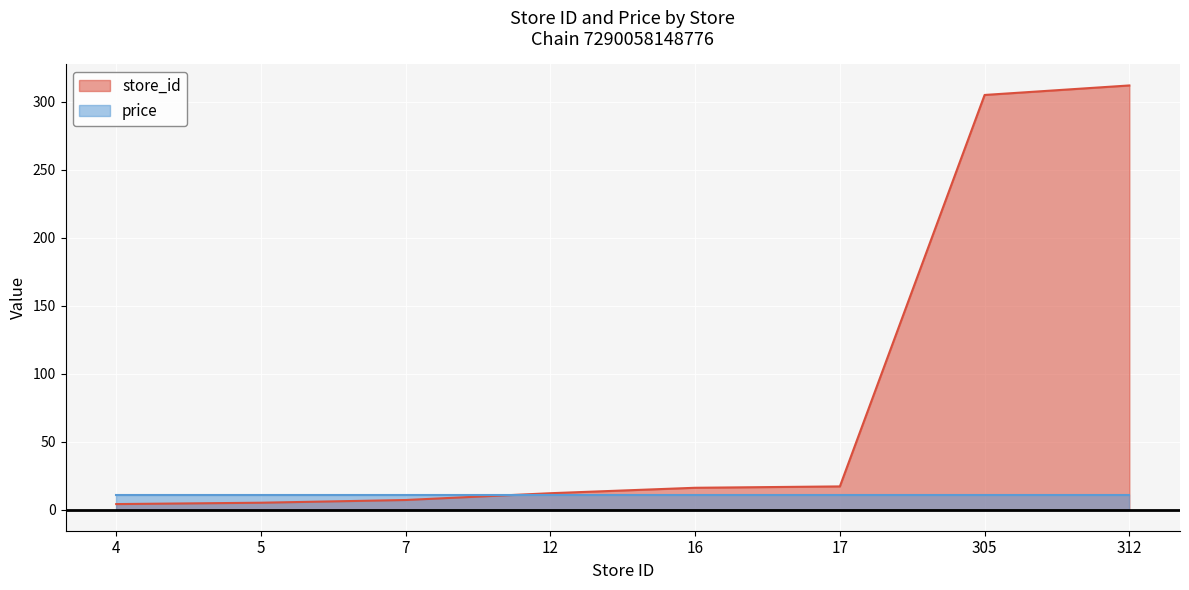

Rank the categories by value from lowest to highest.

4, 5, 7, 12, 16, 17, 305, 312